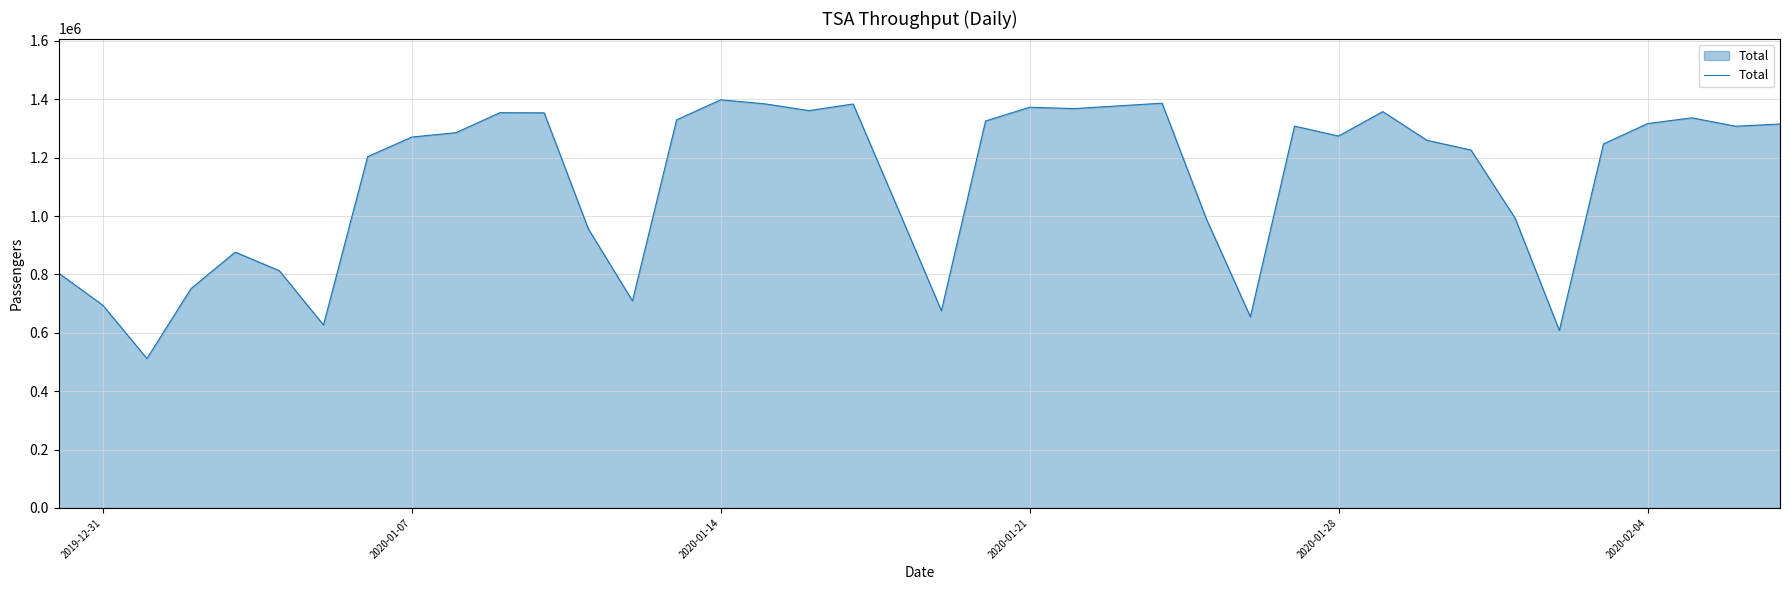

What is the smallest value displayed?

511927